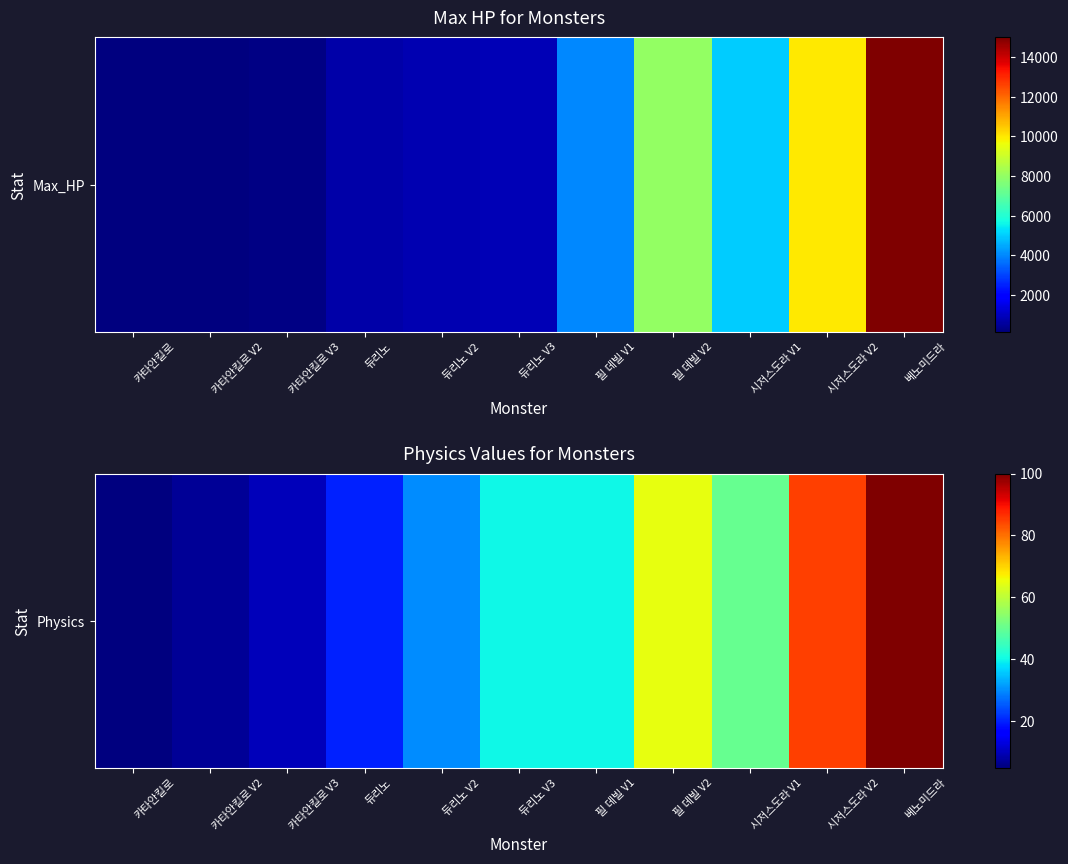

How many series are shown in this chart?

1